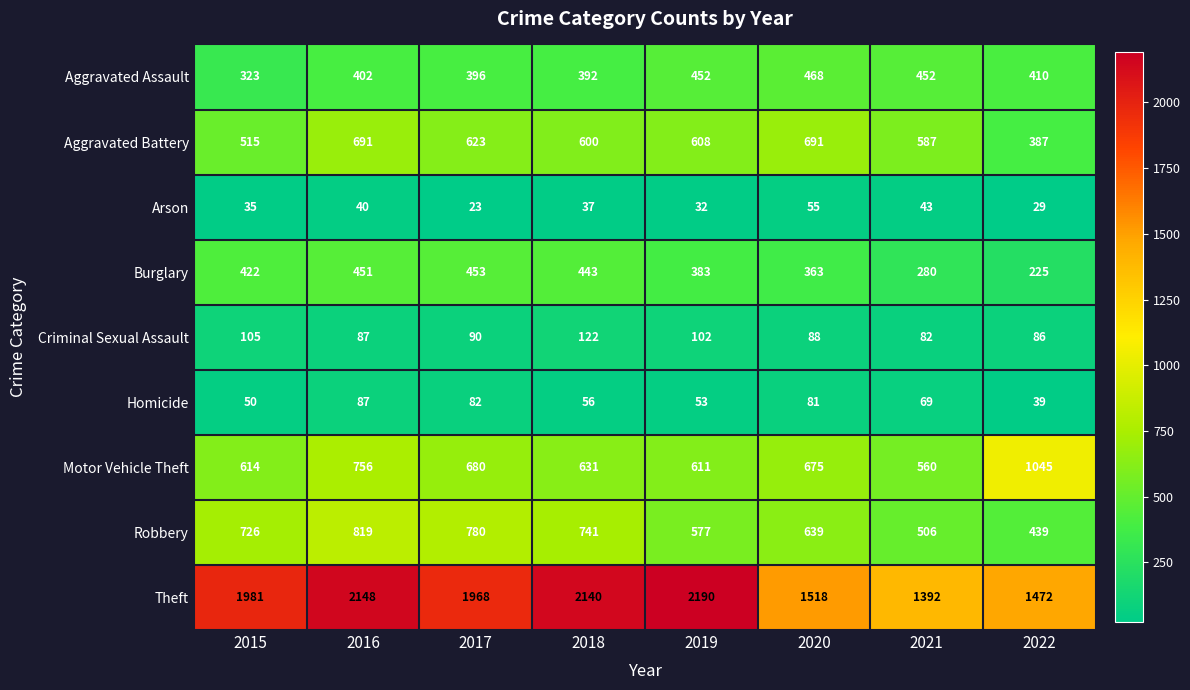

At which category is the sum across all series the highest?

2016